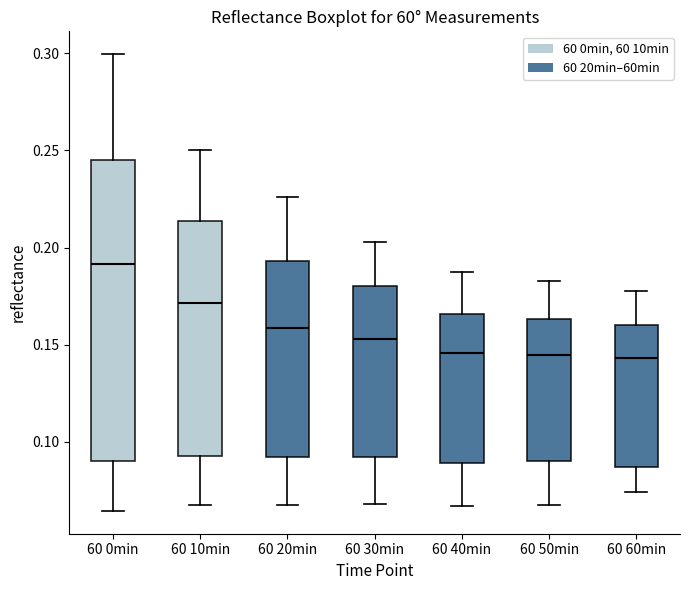

Where does the lower whisker of the box for 60 20min end on the y-axis? The values are not printed on the chart, so give them approximately, as read against the axis.

0.070